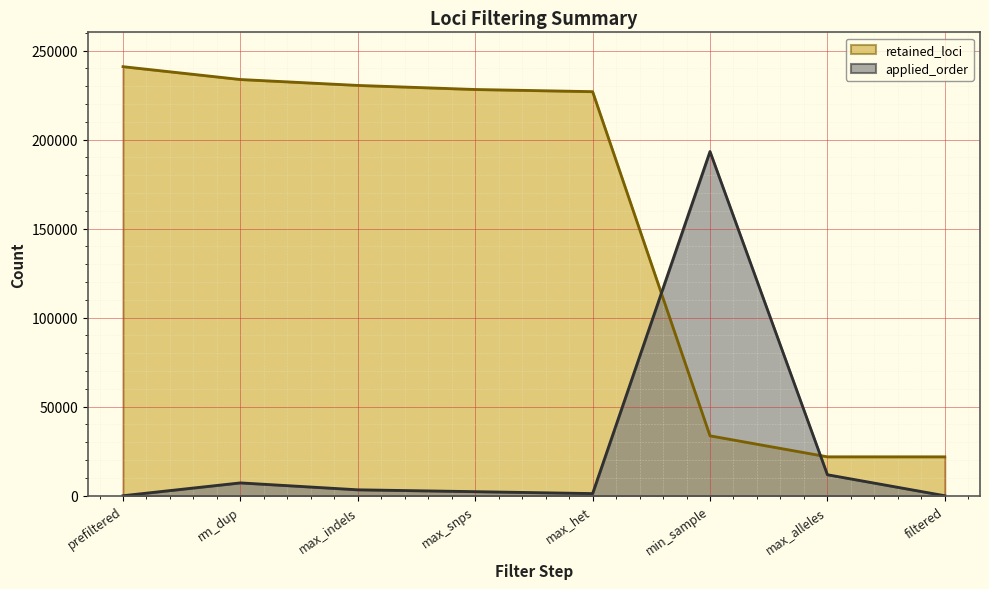

Between which two adjacent categories do applied_order and retained_loci first intersect?

max_het and min_sample